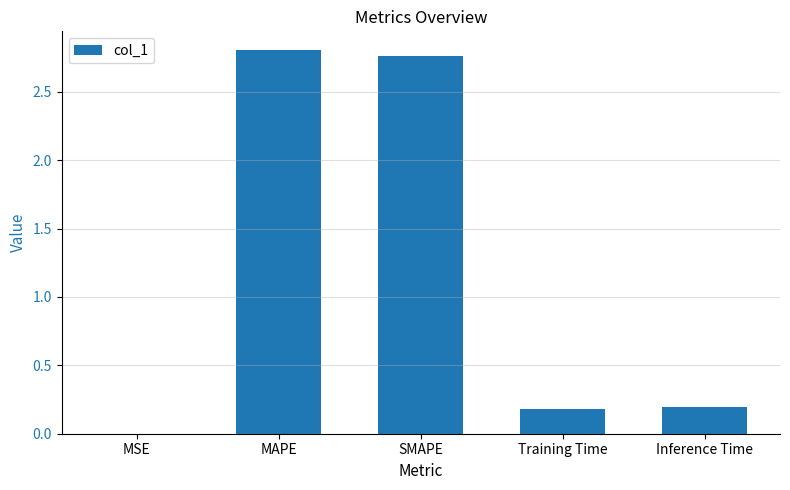

Is it true that the value at Inference Time is 0.2?

True